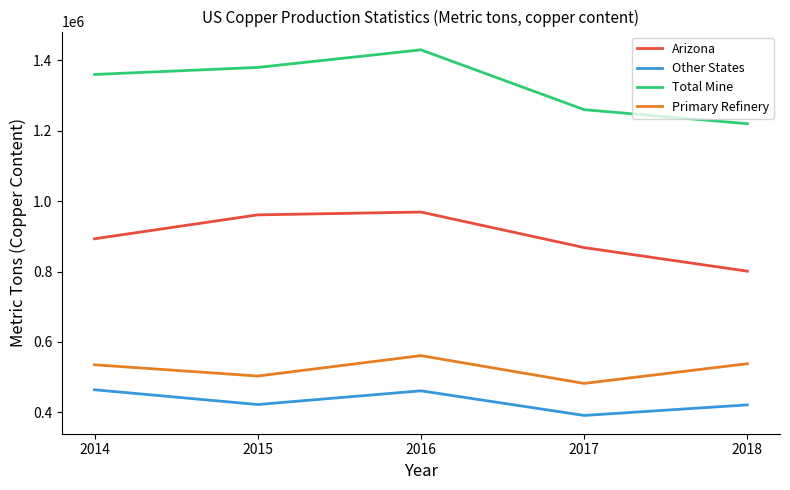

What is the greatest value displayed?

1430000